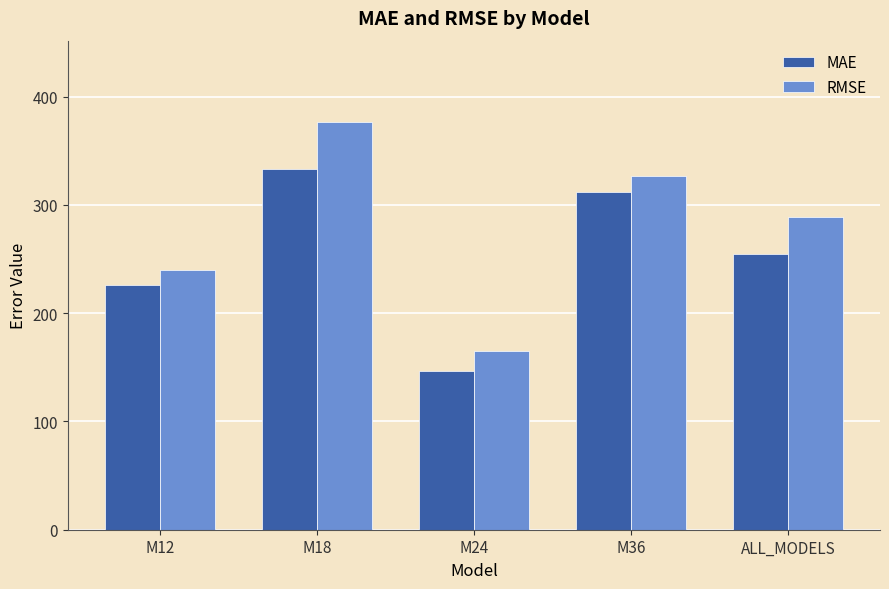

What is the sum of the MAE values at M24 and ALL_MODELS?

401.5